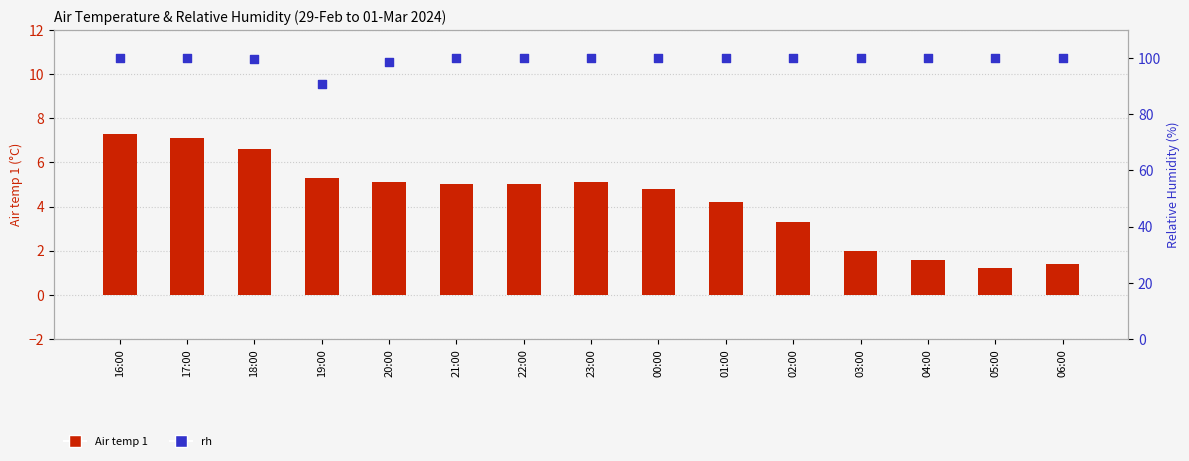

At which category is the sum across all series the highest?

16:00